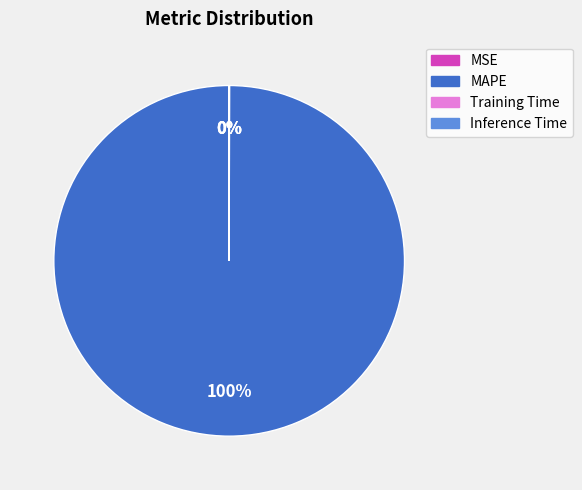

To the nearest percent, what is the average slice percentage?

25%